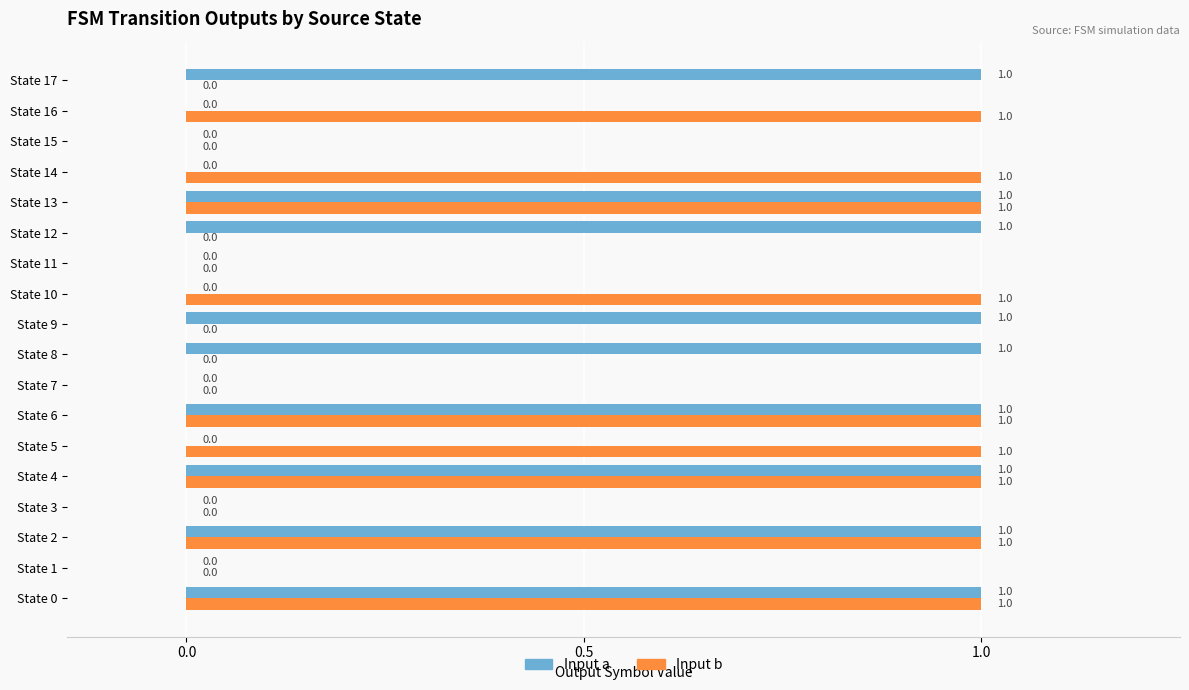

Count the Input a values in the range 0 to 1.

18